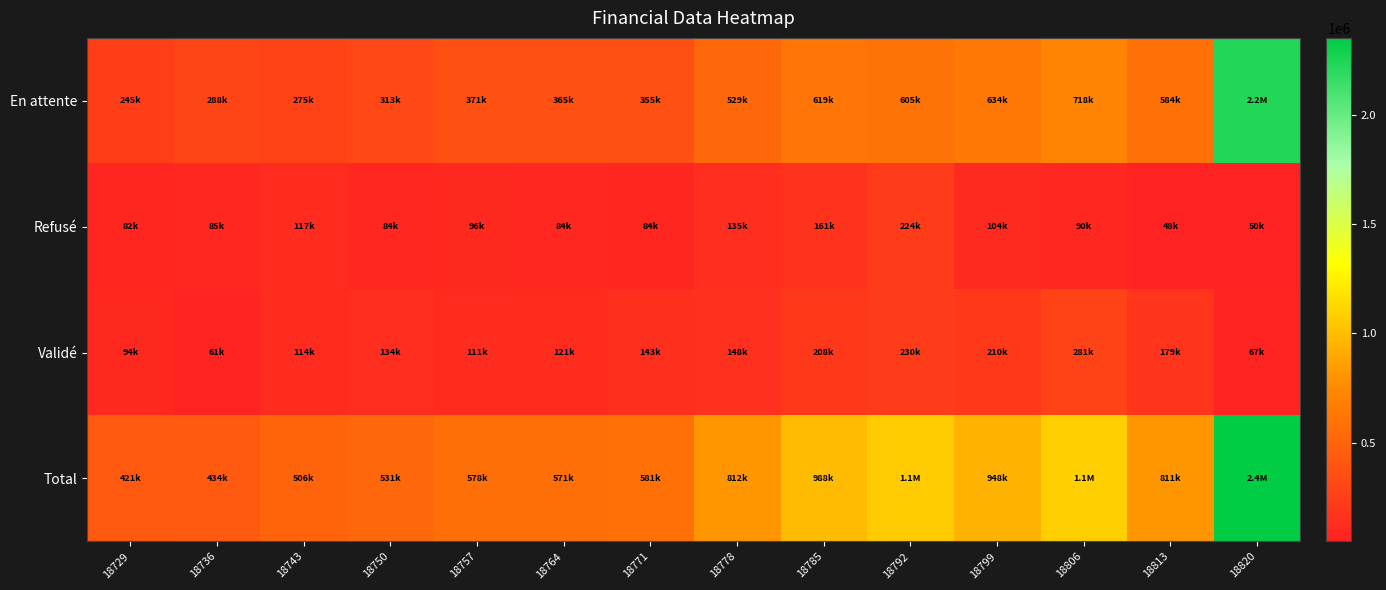

At how many categories does at least one series exceed 922578?

5